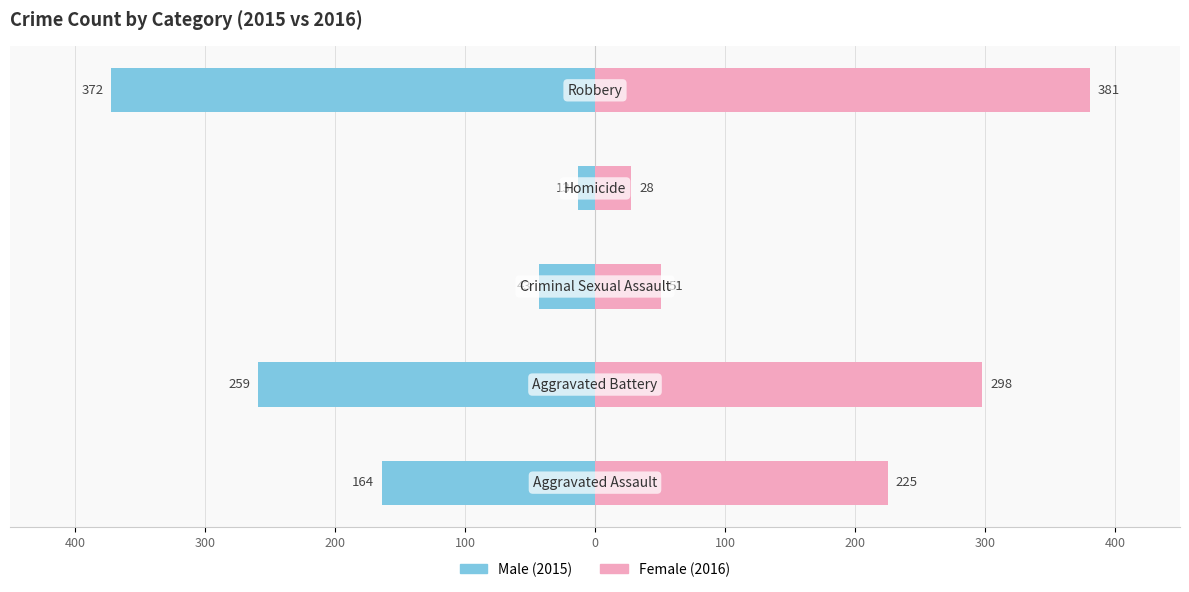

How many bars are there in each group?

2